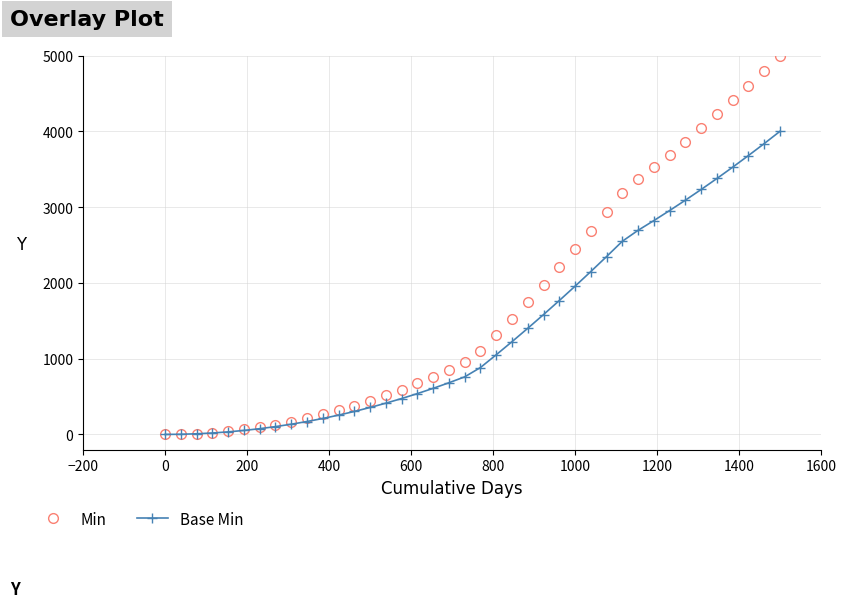

How many data points in Base Min are less than 882?

20